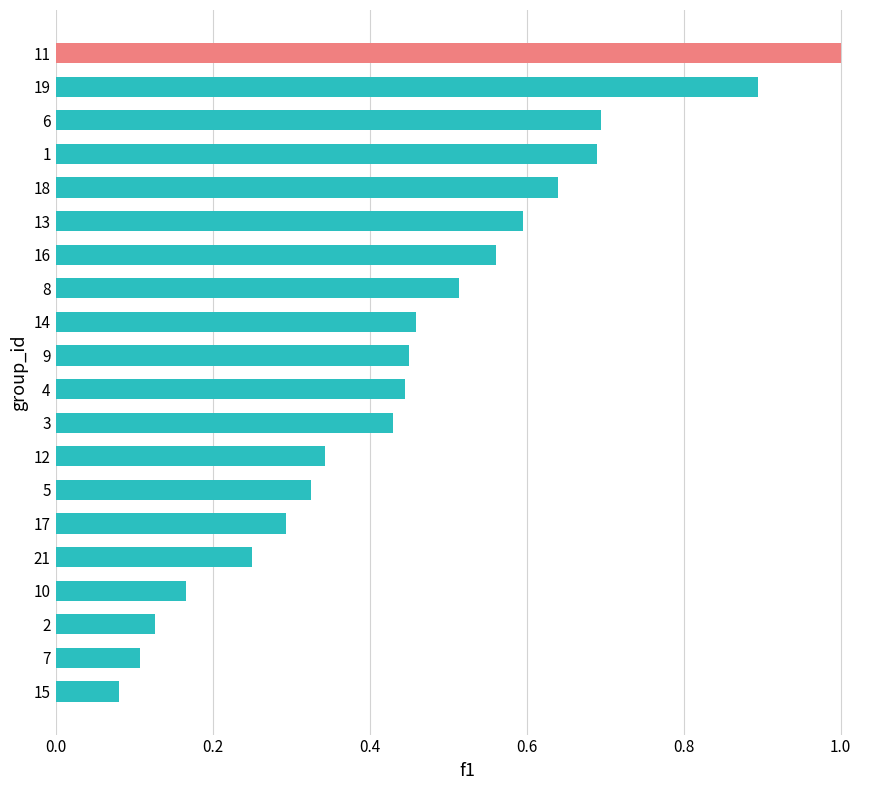

How many bars are there in total?

20